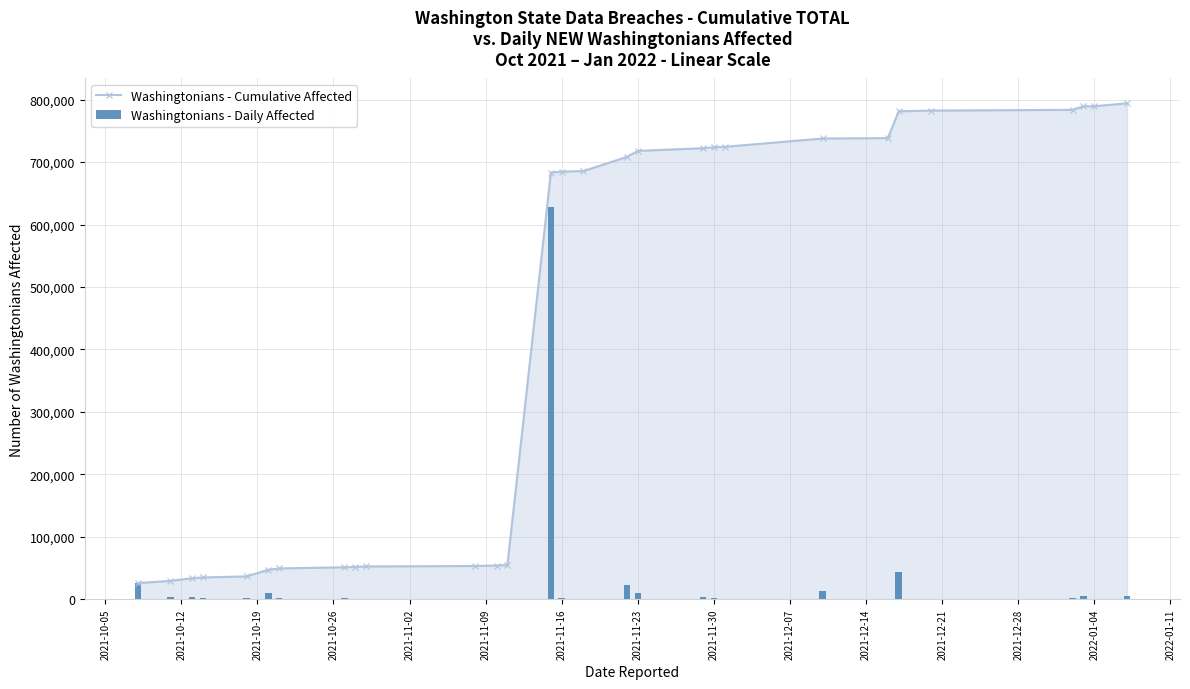

The value of Washingtonians - Cumulative Affected at 2021-11-30 is 1102253. True or false?

False